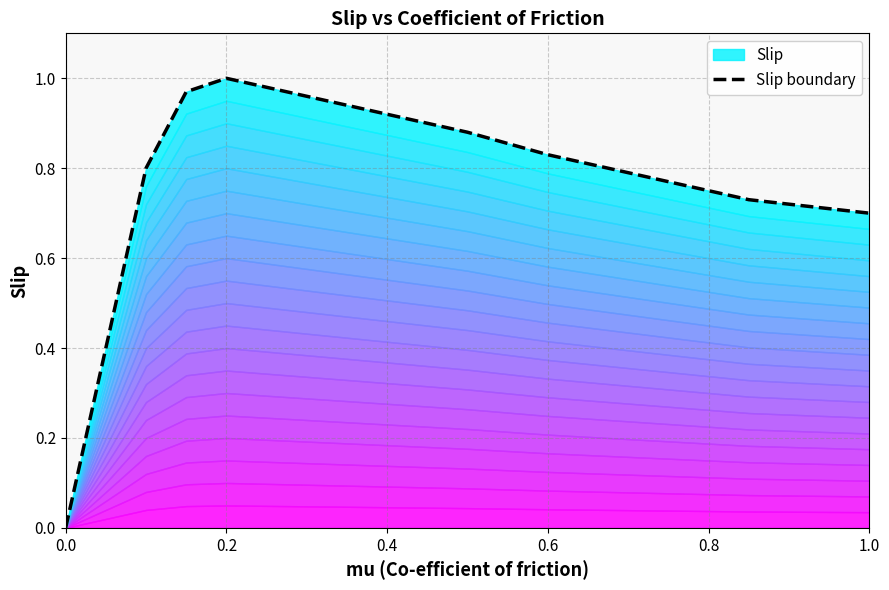

How many points are higher than both their immediate neighbors (excluding endpoints)?

1